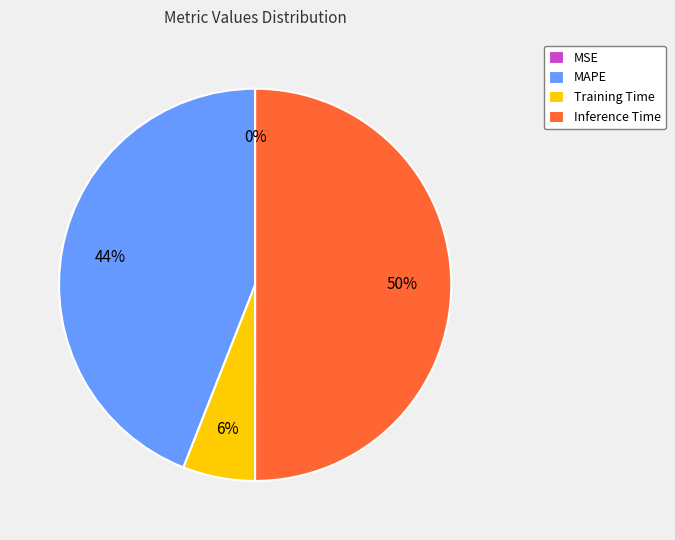

Is it true that MAPE is 44% of the pie?

True